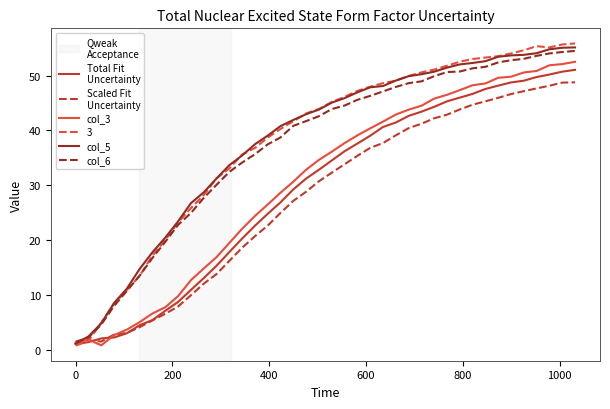

What is the maximum value shown in the chart?

55.9